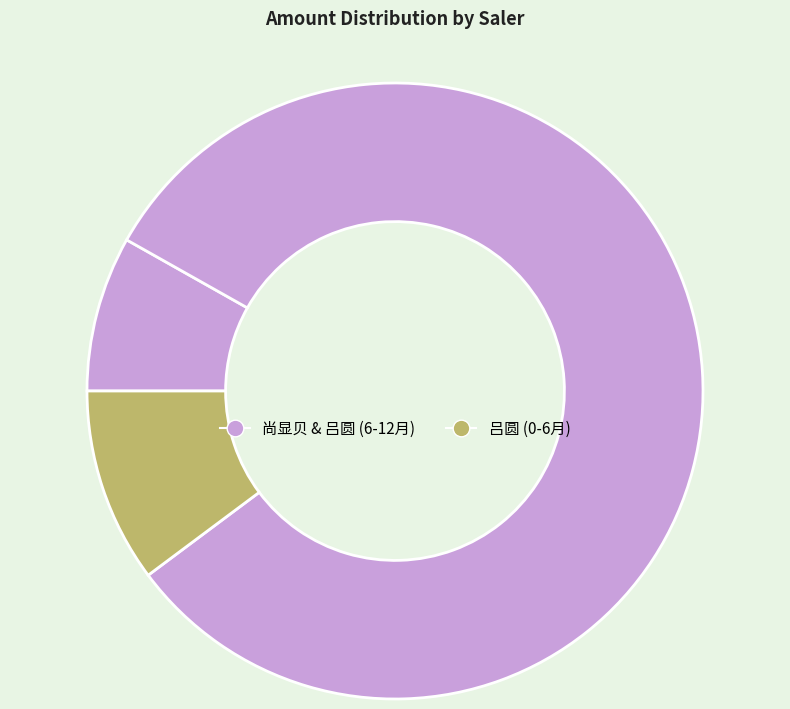

How many slices are in this pie chart?

3